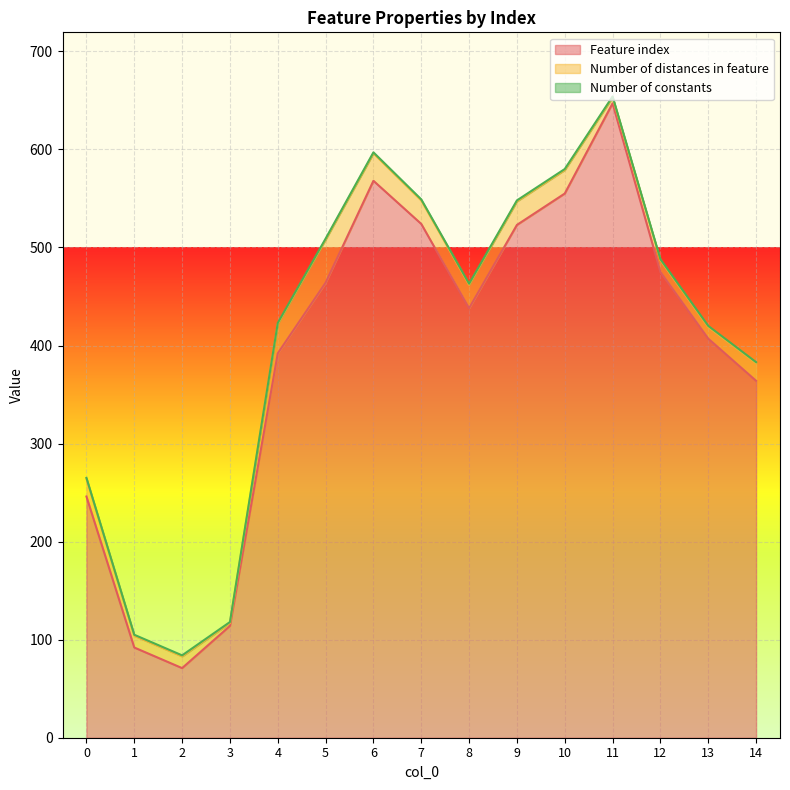

Read the Number of distances in feature value at 10, to the nearest 10.

20